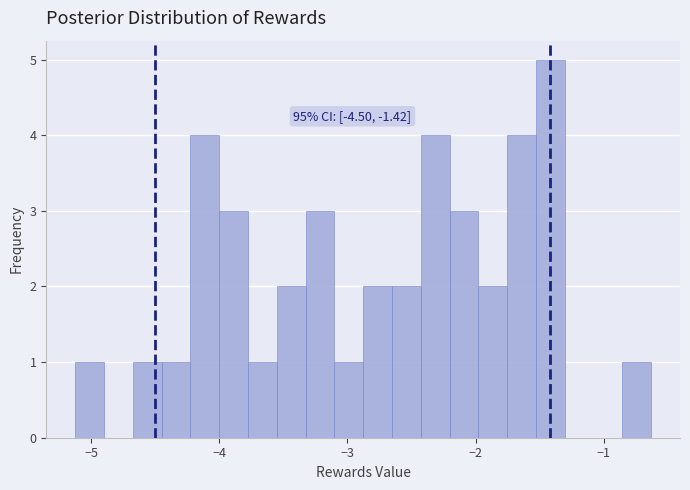

Around what value on the x-axis is the tallest bar? Give the approximate position of its centre, as read against the axis.

-1.4